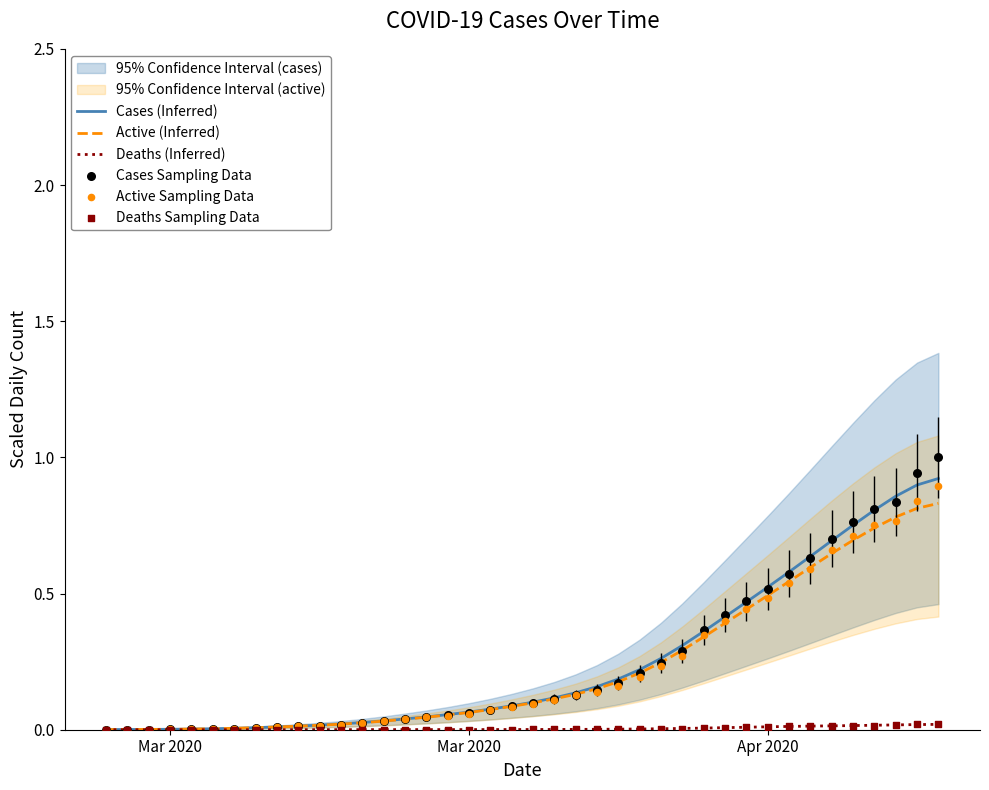

Which series has the largest Y range (max minus min)?

Cases Sampling Data